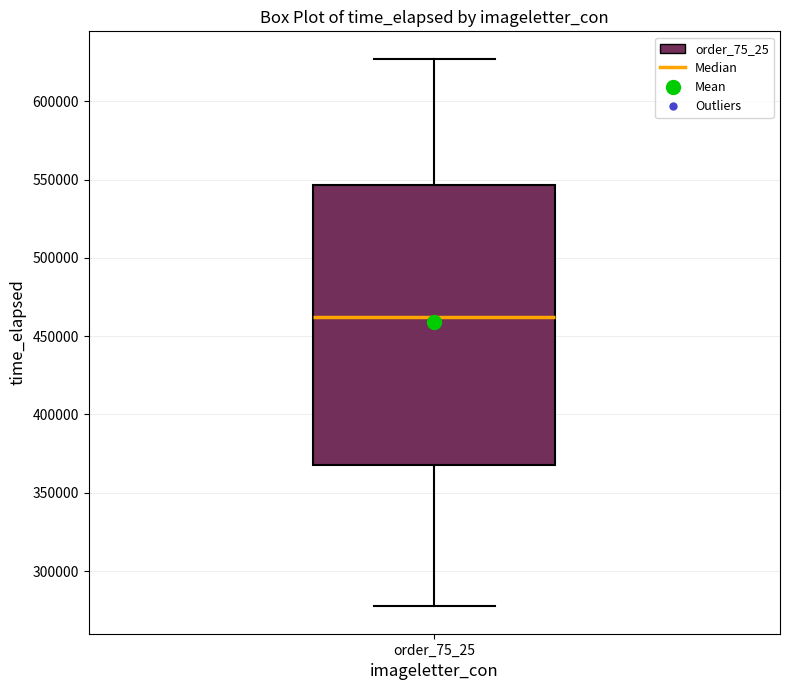

Read this box plot against the y-axis: the position of the median line, the range covered by the box, and the ends of both whiskers. The values are not printed on the chart, so give them approximately, as read against the axis.

median 460000, box 370000 to 545000, whiskers 275000 to 625000